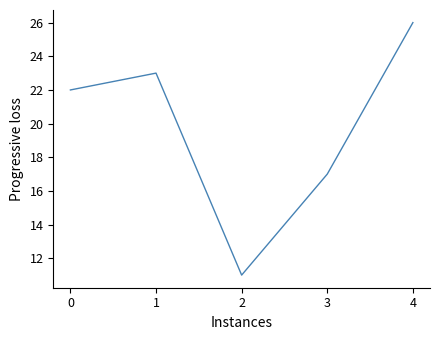

At which category does the data reach its first local valley?

2